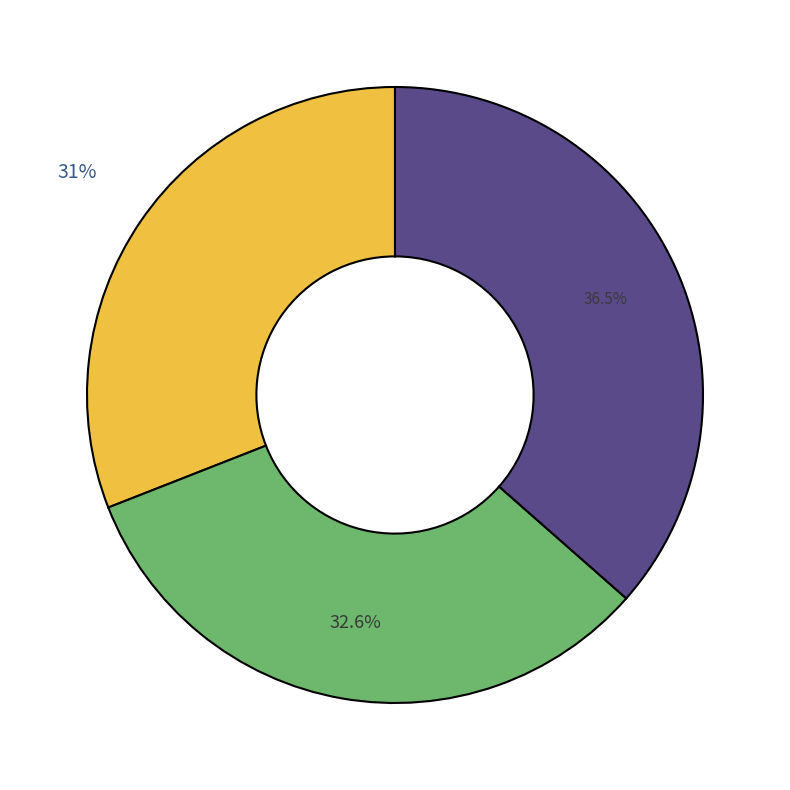

Is there any slice that represents more than half of the pie?

No